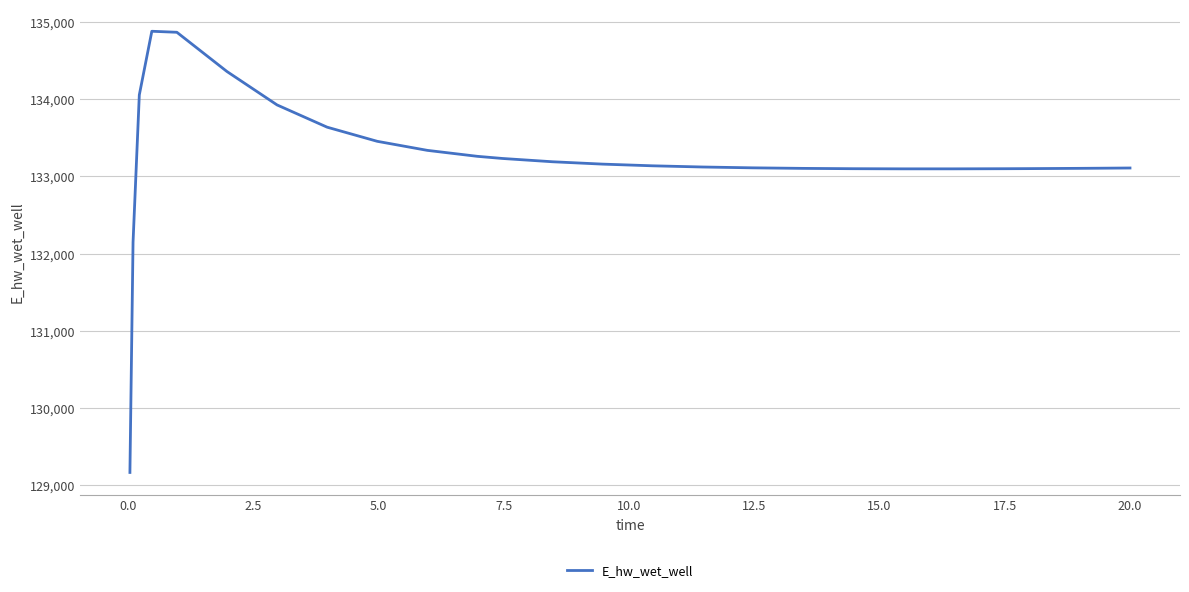

What is the average value?

133227.9